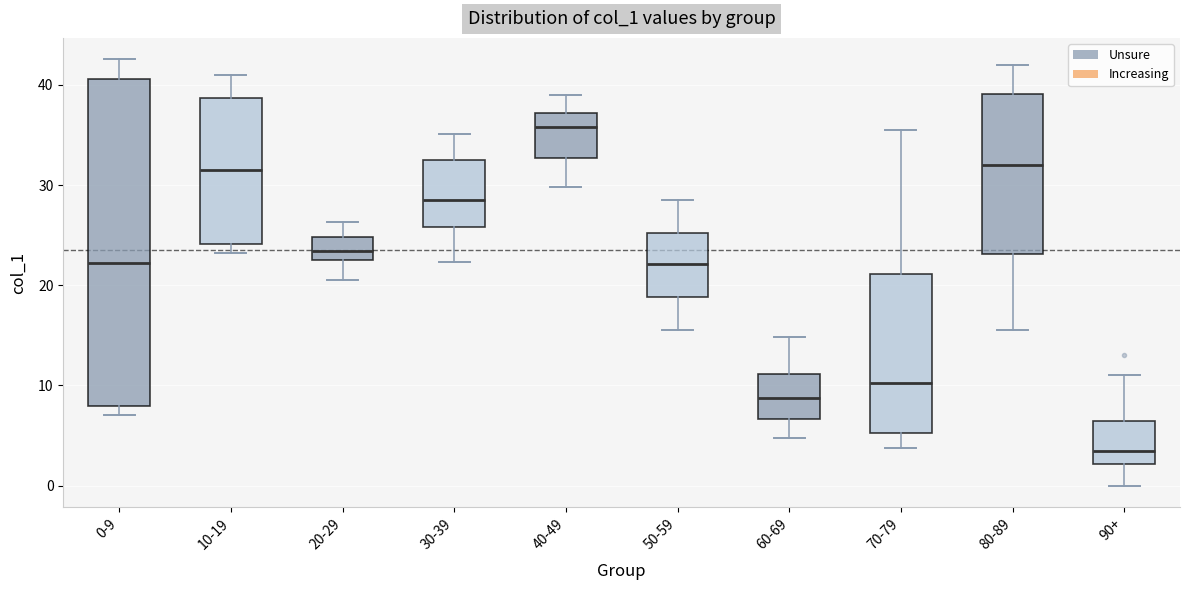

Reading left to right, read every box against the y-axis: the position of its median line, the range the box covers, and the ends of its whiskers. The values are not printed on the chart, so give them approximately, as read against the axis.

0-9: median 22, box 8 to 41, whiskers 7 to 43
10-19: median 32, box 24 to 39, whiskers 23 to 41
20-29: median 23 (inside the box), box 23 to 25, whiskers 21 to 26
30-39: median 29, box 26 to 32, whiskers 22 to 35
40-49: median 36, box 33 to 37, whiskers 30 to 39
50-59: median 22, box 19 to 25, whiskers 16 to 29
60-69: median 9, box 7 to 11, whiskers 5 to 15
70-79: median 10, box 5 to 21, whiskers 4 to 36
80-89: median 32, box 23 to 39, whiskers 16 to 42
90+: median 4, box 2 to 7, whiskers 0 to 11